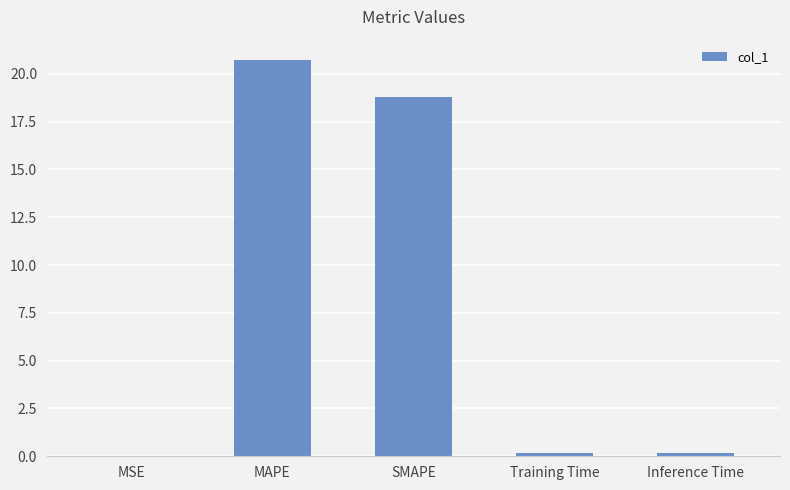

Are the bars horizontal?

No